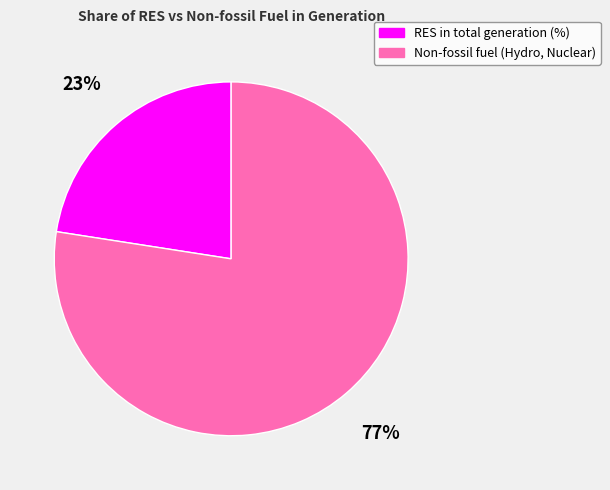

Rank the categories by value from lowest to highest.

RES in total generation (%), Non-fossil fuel (Hydro, Nuclear)